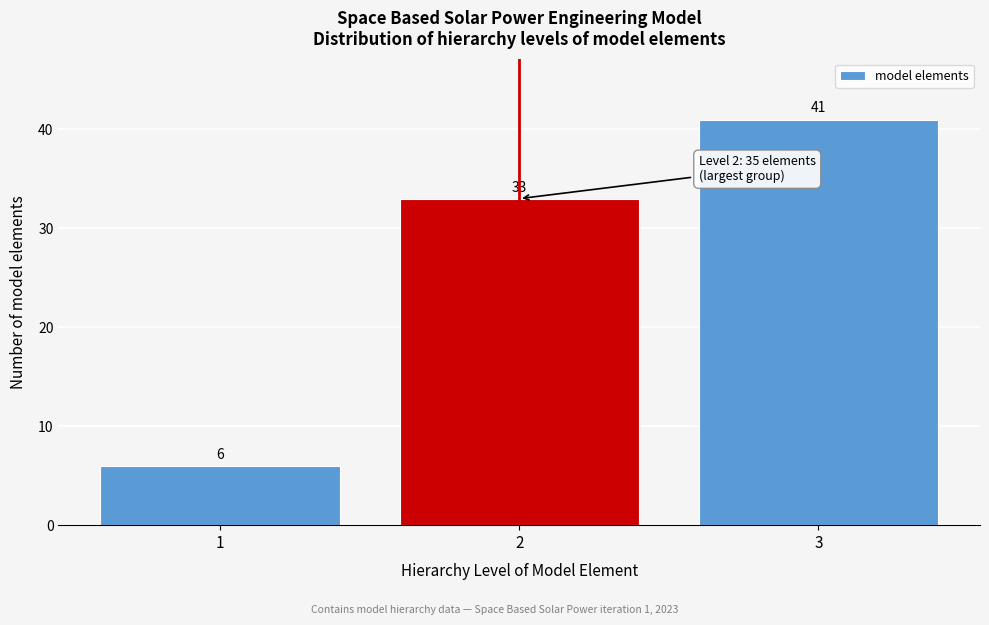

Reading left to right, transcribe all the data shown in this chart.

1=6	2=33	3=41